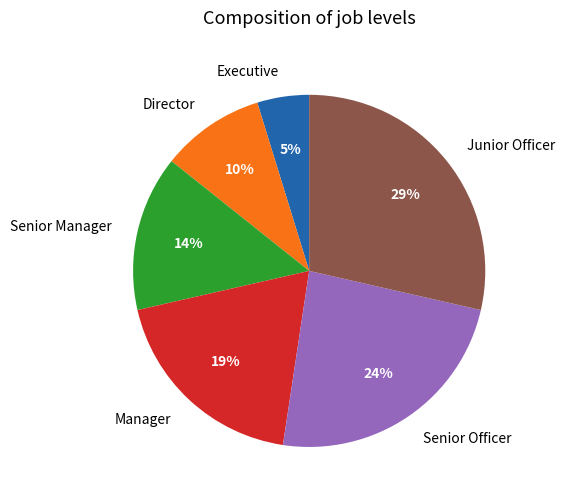

Does Senior Manager represent more than half of the total?

No